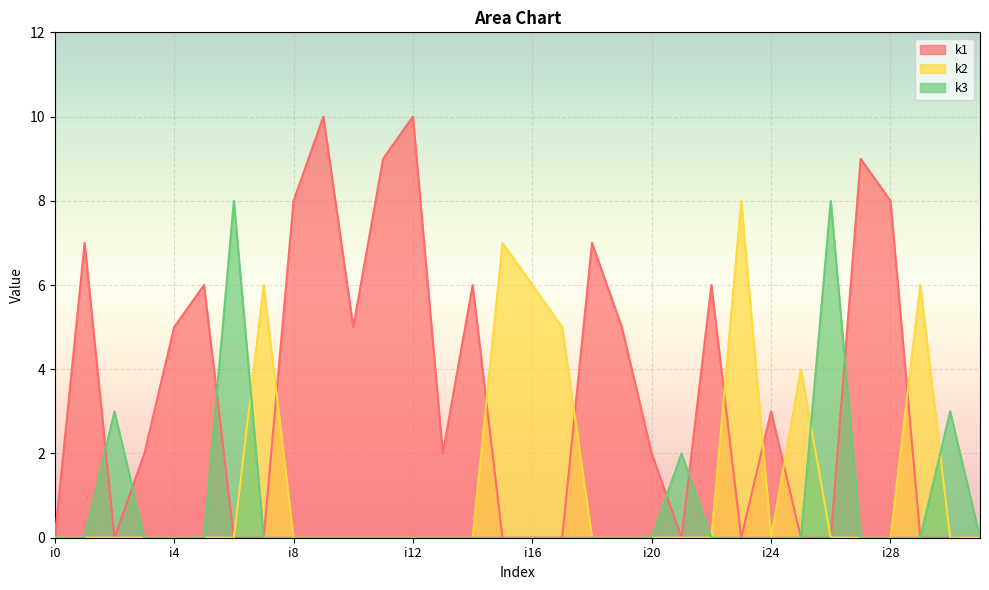

At which label does k3 reach its peak?

i6